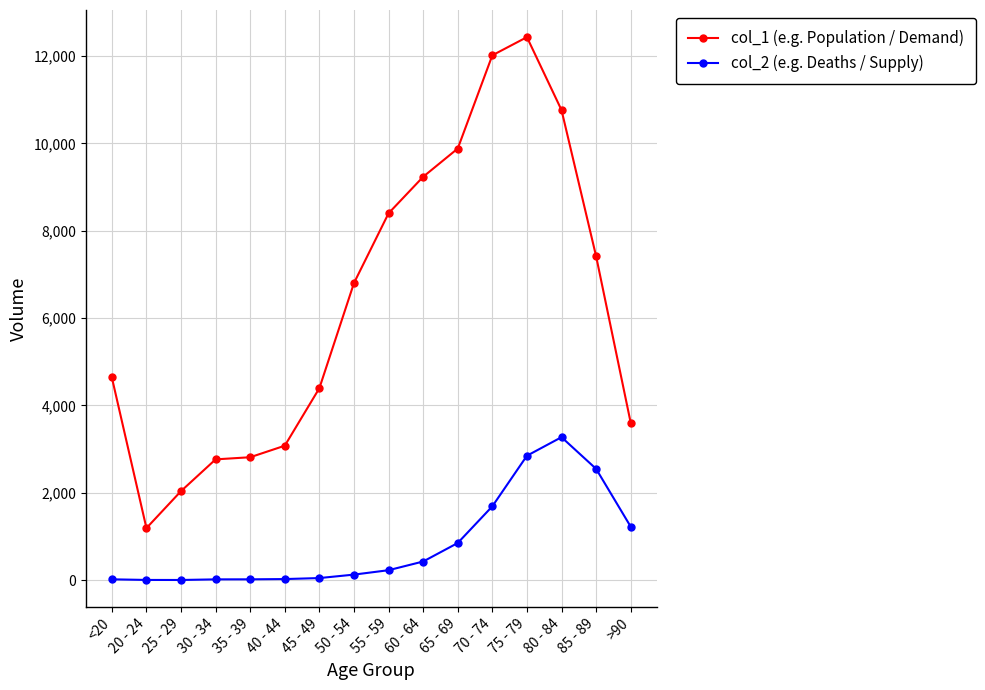

What is the label of the 12th point from the left?

70 - 74